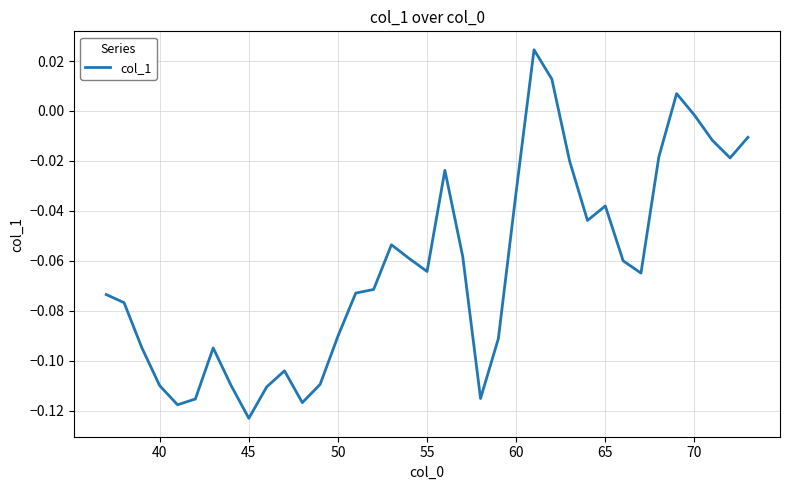

How many negative values are there?

34